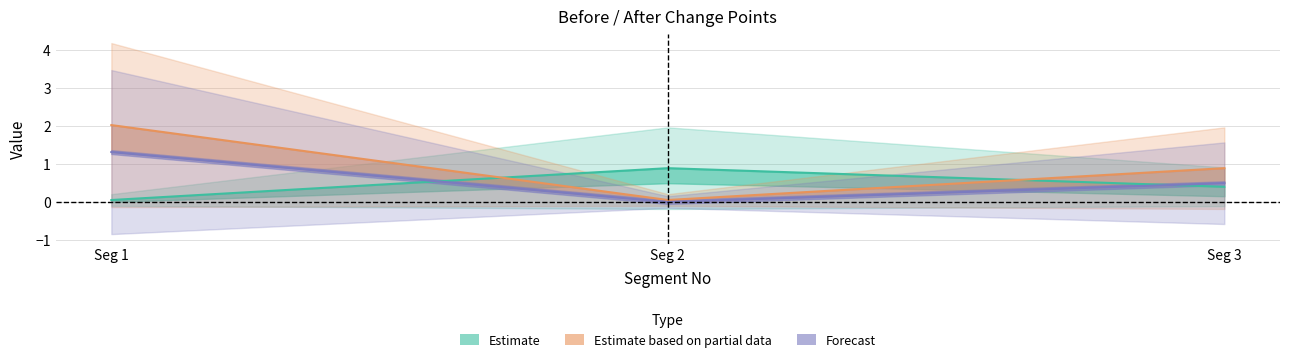

Reading left to right, list all the values displayed in this chart.

Before_Mean: 1=0.1	2=0.9	3=0.4
After_Mean: 1=2.0	2=0.1	3=0.9
After_Median: 1=1.3	2=0.0	3=0.5